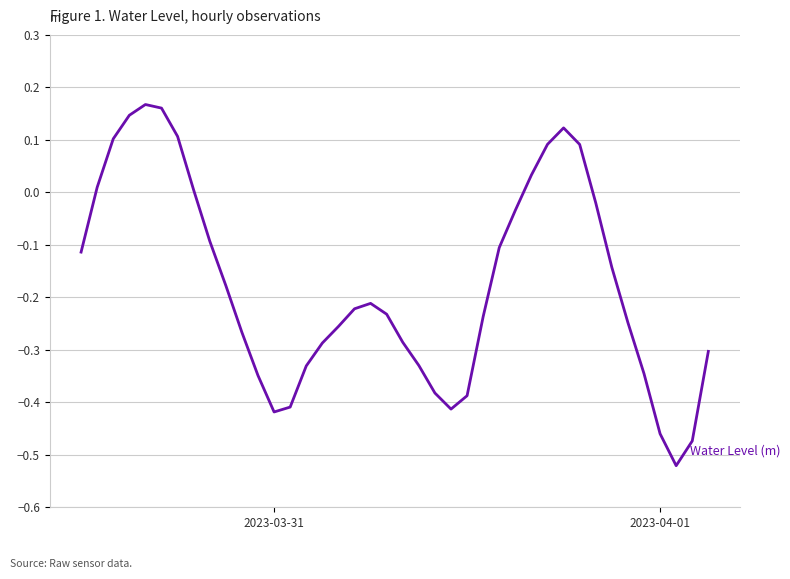

What is the difference between the maximum and minimum values?

0.7